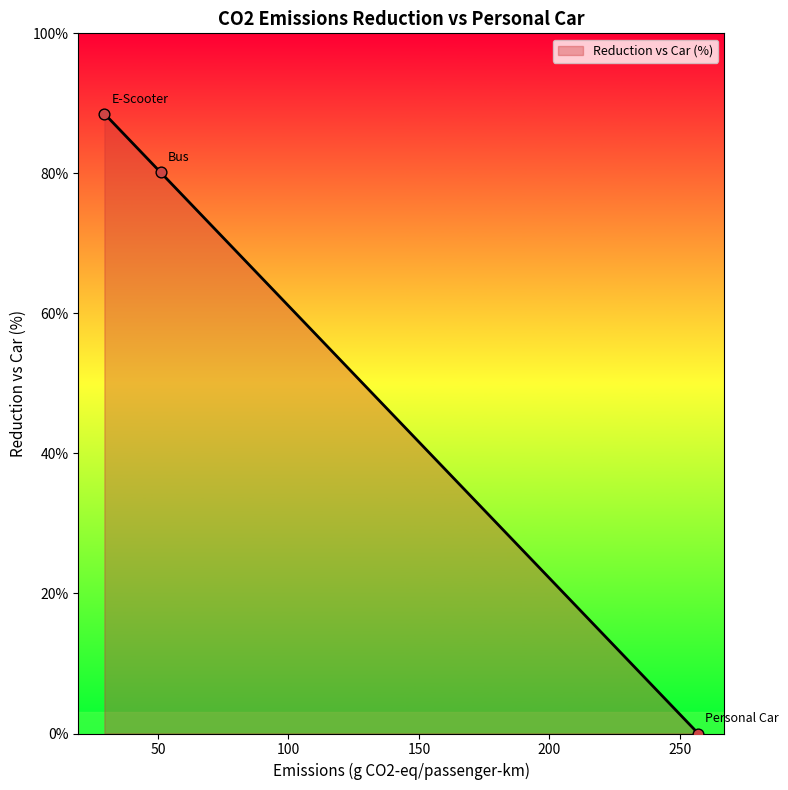

What is the change in value from E-Scooter to Personal Car?

-88.5